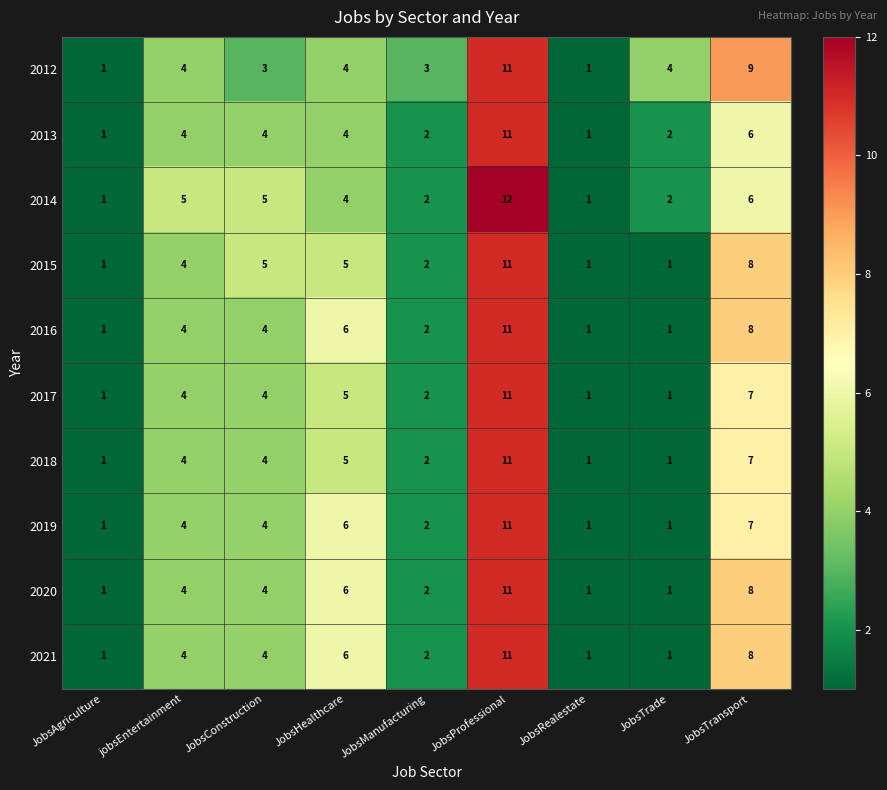

Which label corresponds to the largest value in the chart?

JobsProfessional